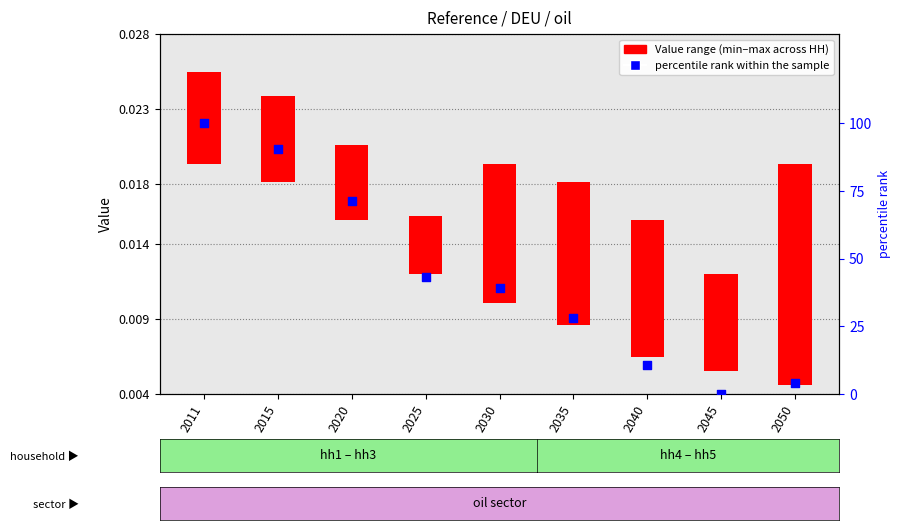

Which series contains the highest Y value?

percentile rank within the sample